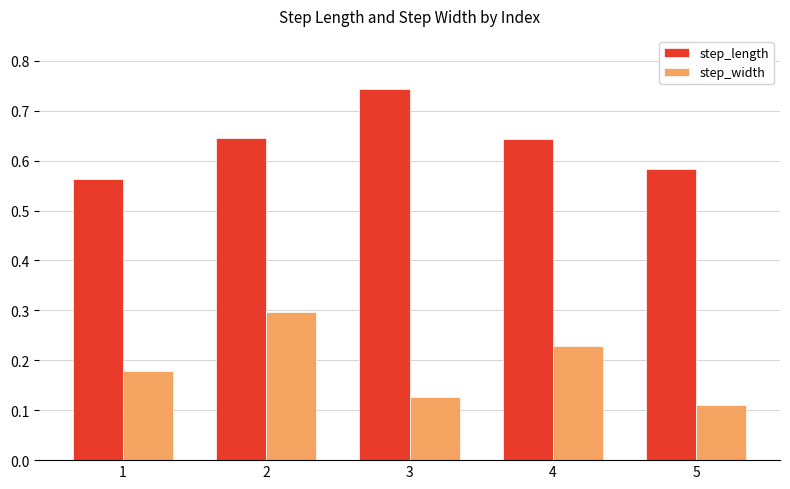

At 1, list the series in order from smallest to largest.

step_width, step_length